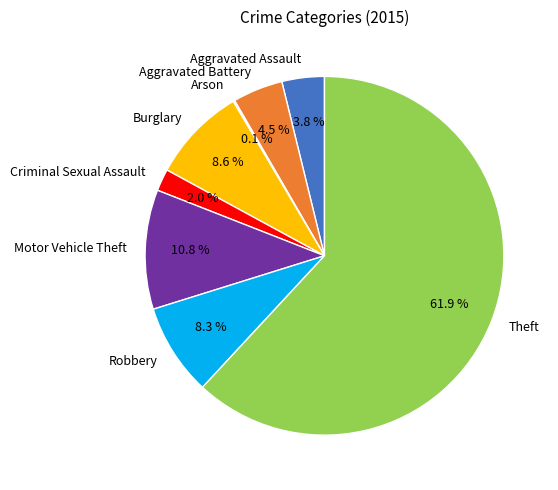

To the nearest percent, what portion does Aggravated Assault represent?

4%